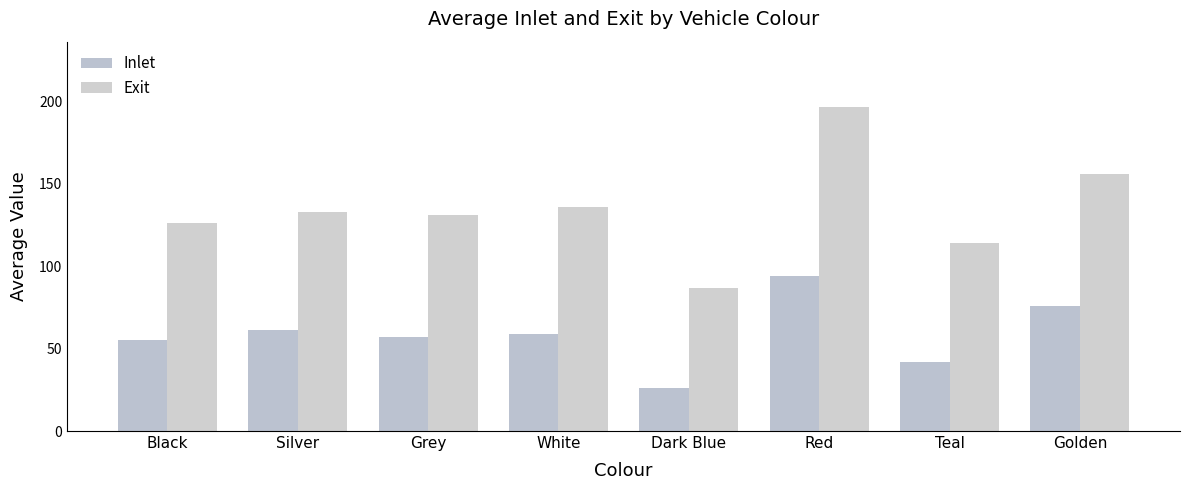

What position from the left is Grey?

3